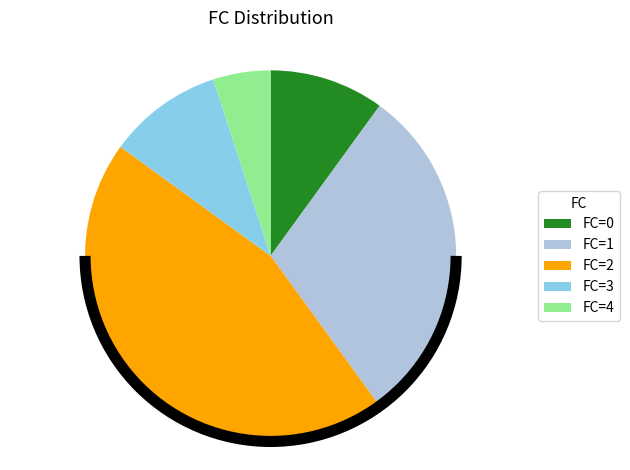

Is the sum of FC=3 and FC=4 greater than half?

No